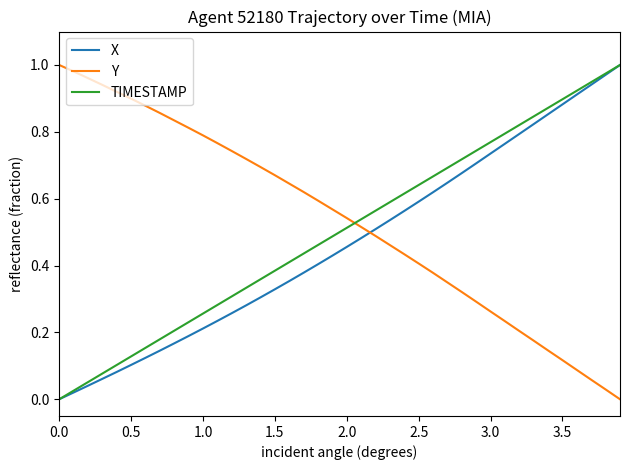

After their last crossing, which series has the higher values: Y or X?

X